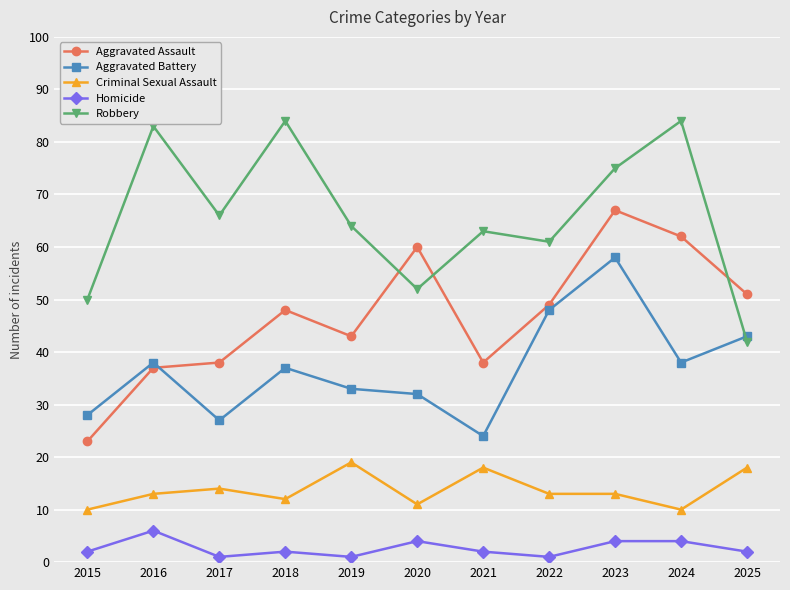

What is the difference between the second highest and second lowest values in the Homicide series?

3